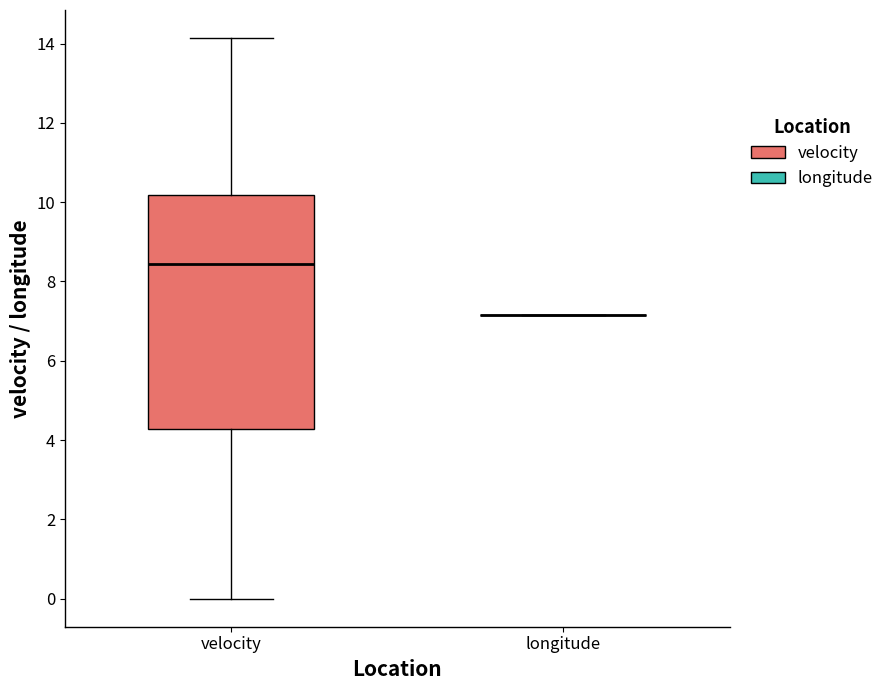

Comparing the boxes themselves (not the whiskers), which one is the tallest?

velocity